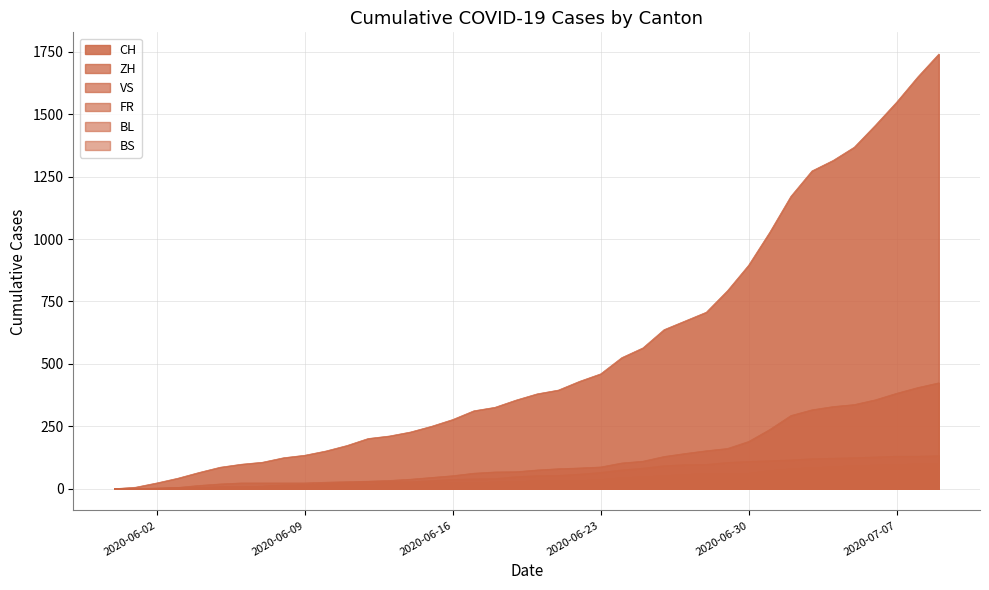

At which category is the sum across all series the highest?

2020-07-09